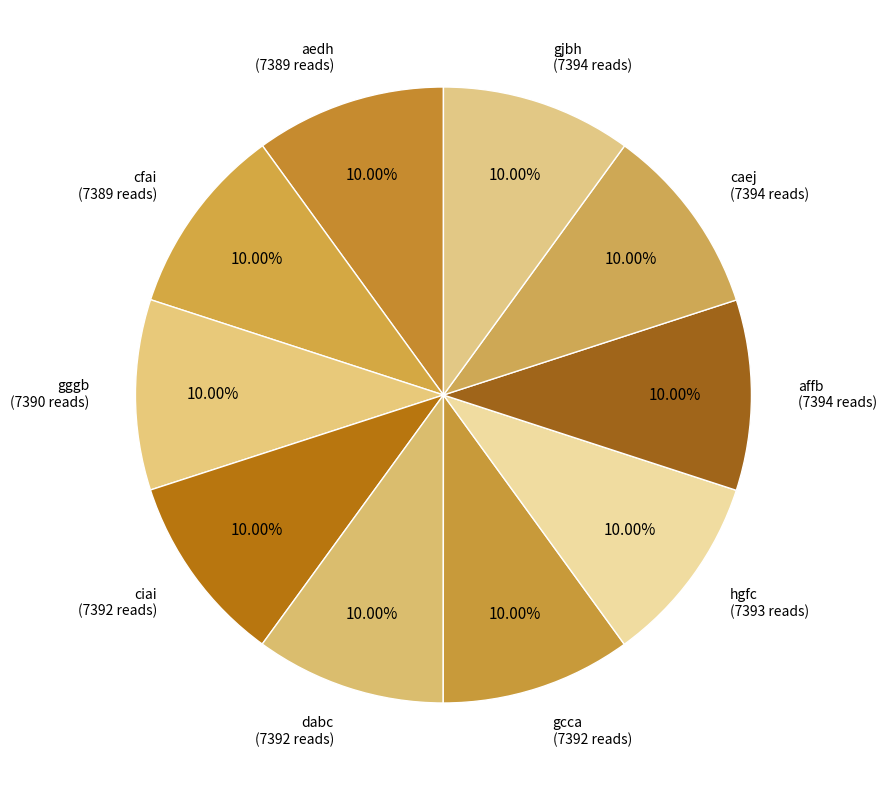

Count the number of slices in the pie.

10